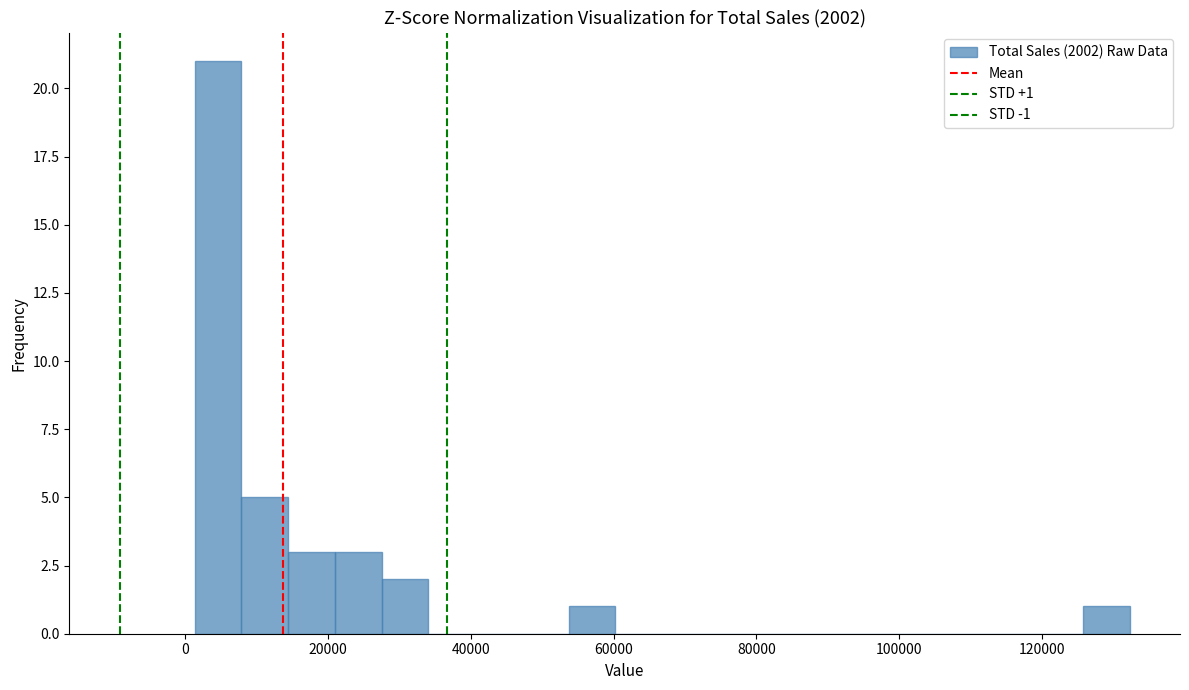

Around what value on the x-axis is the tallest bar? Give the approximate position of its centre, as read against the axis.

4000